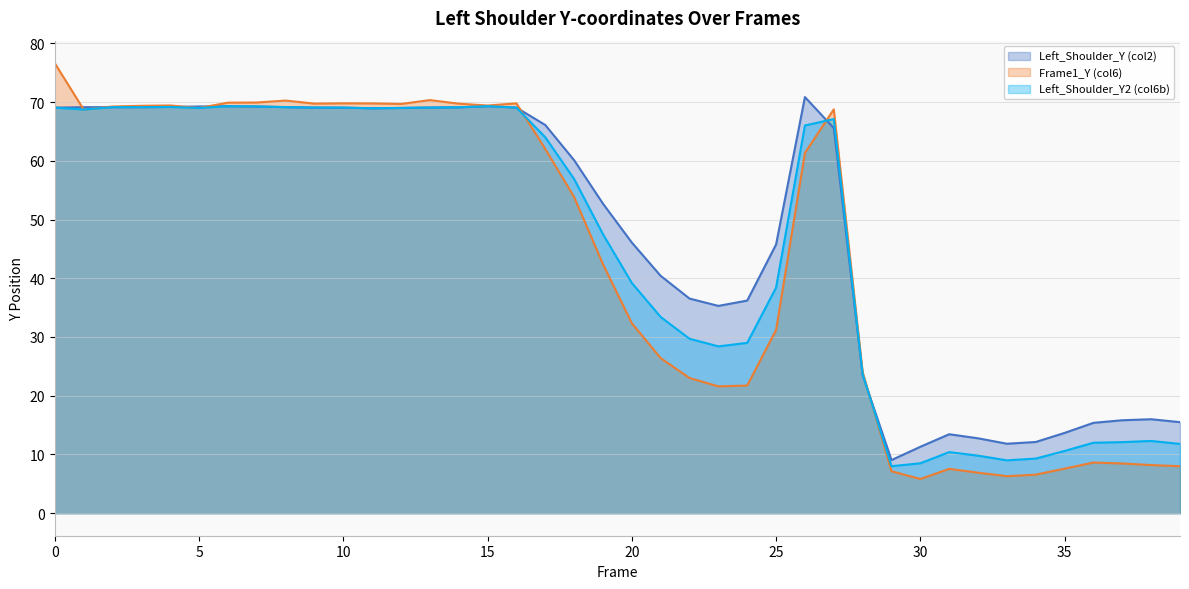

At how many categories does at least one series exceed 32?

28